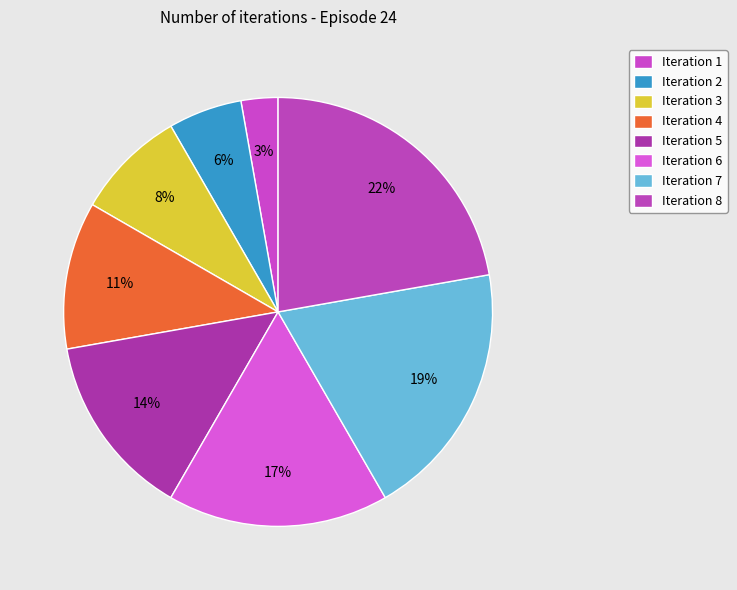

How many slices are in this pie chart?

8